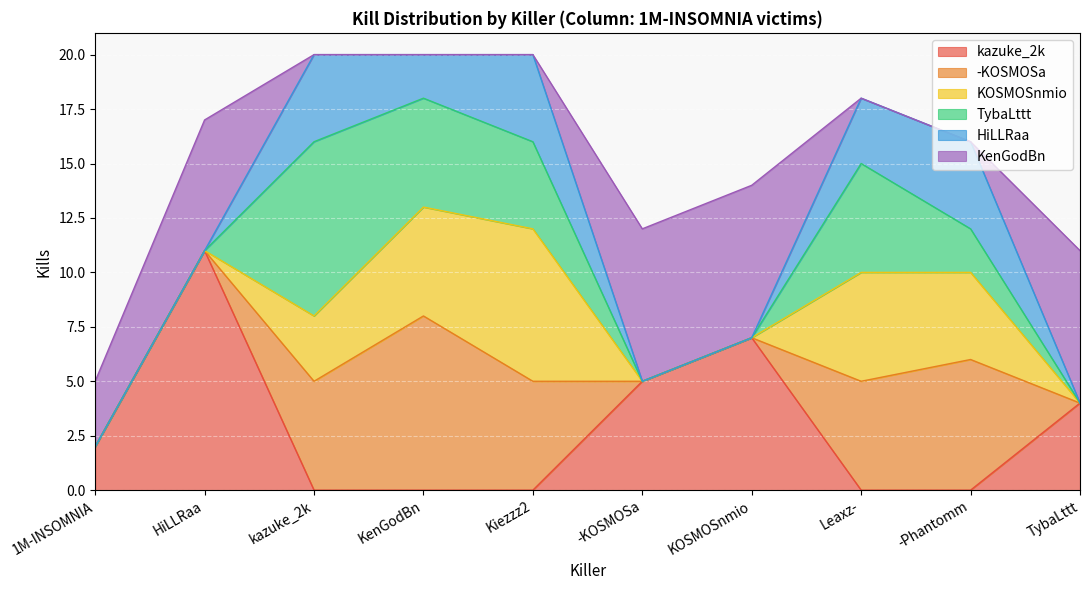

After their last crossing, which series has the higher values: -KOSMOSa or KenGodBn?

KenGodBn